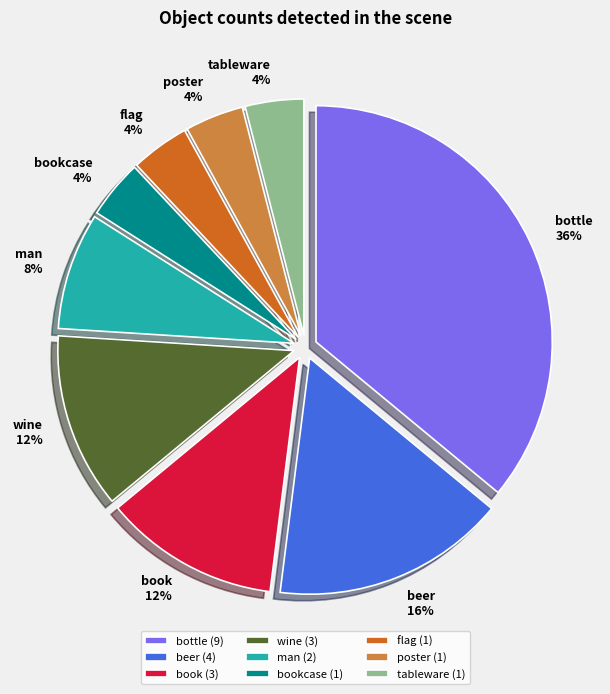

How many segments does this pie chart have?

9